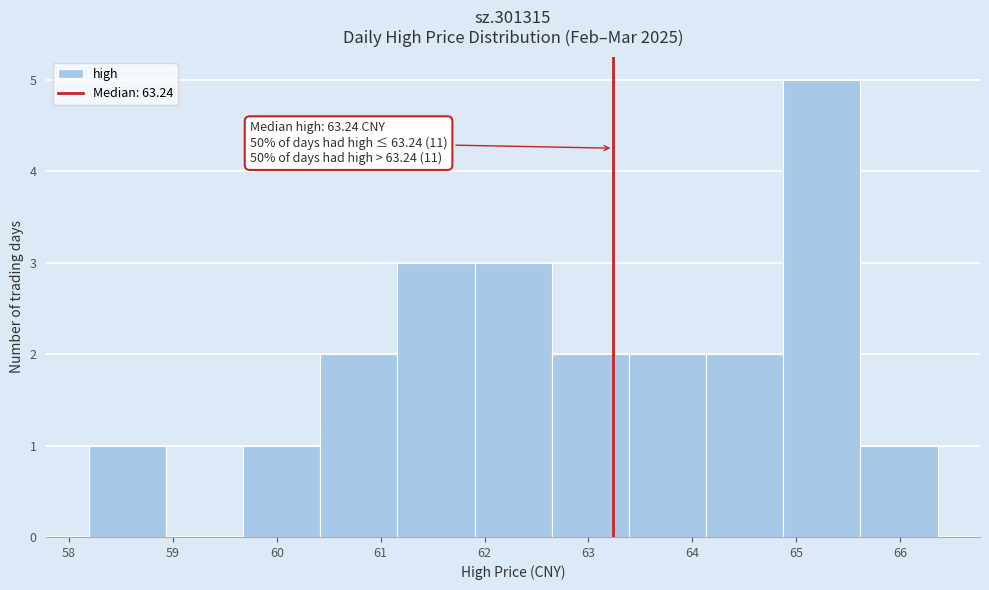

Over which range of the x-axis is the bar tallest?

64.9 to 65.6